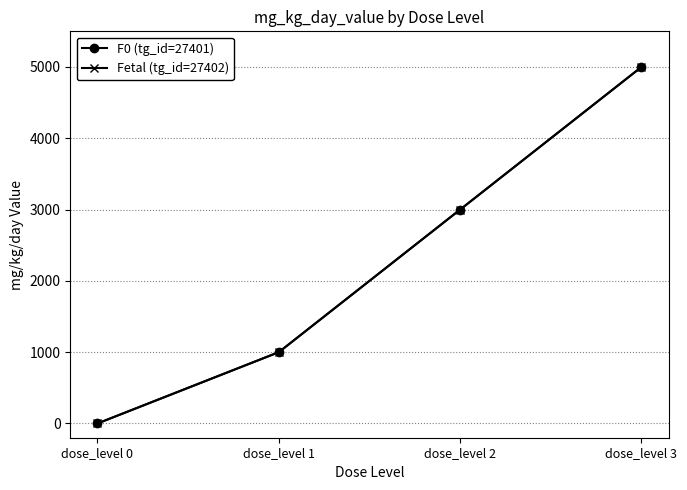

Which series changed the most between dose_level 2 and dose_level 3?

F0 (tg_id=27401)